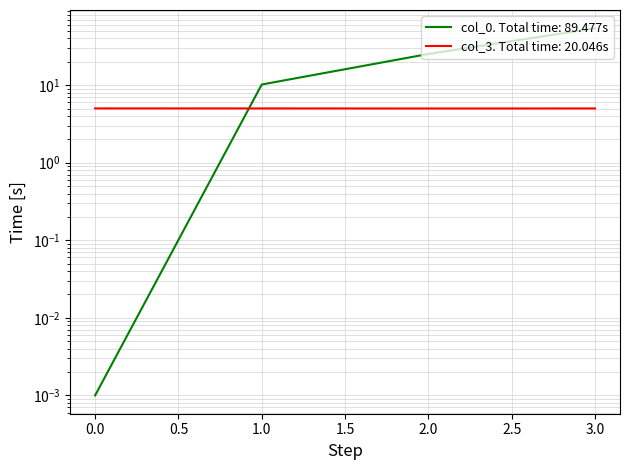

Which has a higher value, 3.0 or 2.0?

3.0